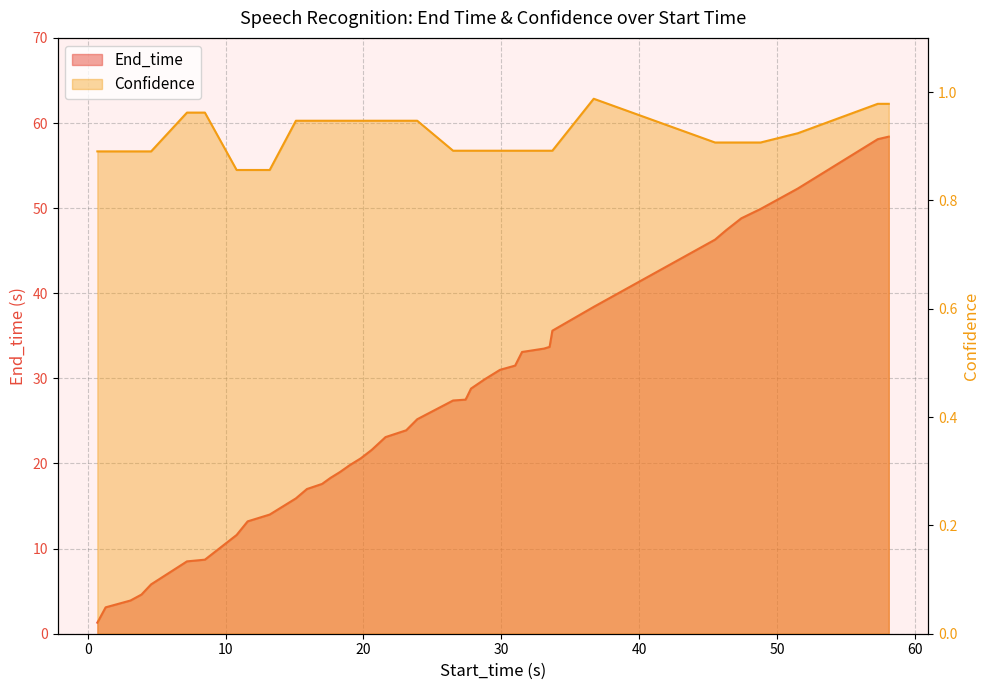

What is the value of the End_time point at the 27th from the left?

31.0